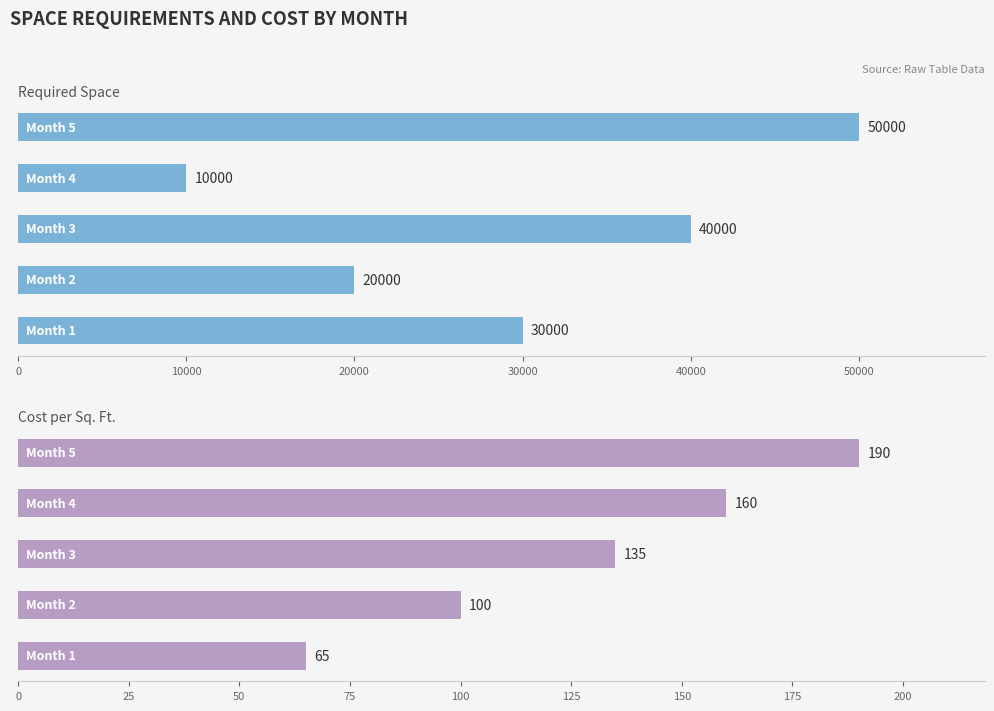

Reading left to right, transcribe all the data shown in this chart.

Required Space: 30000	20000	40000	10000	50000
Cost per Sq. Ft.: 65	100	135	160	190